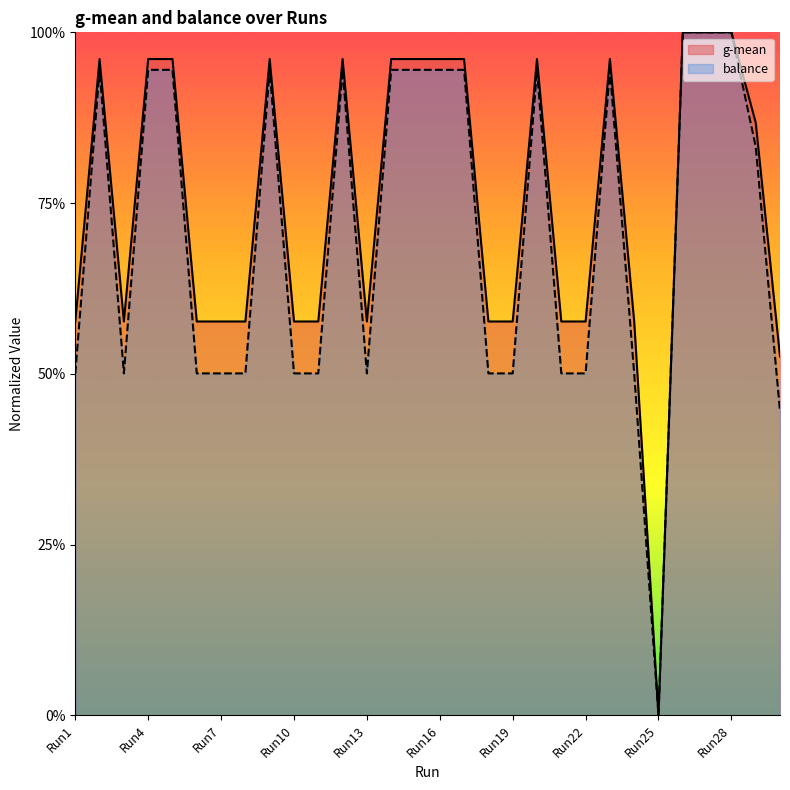

What is the difference between the second highest and minimum values in the balance series?

1.0